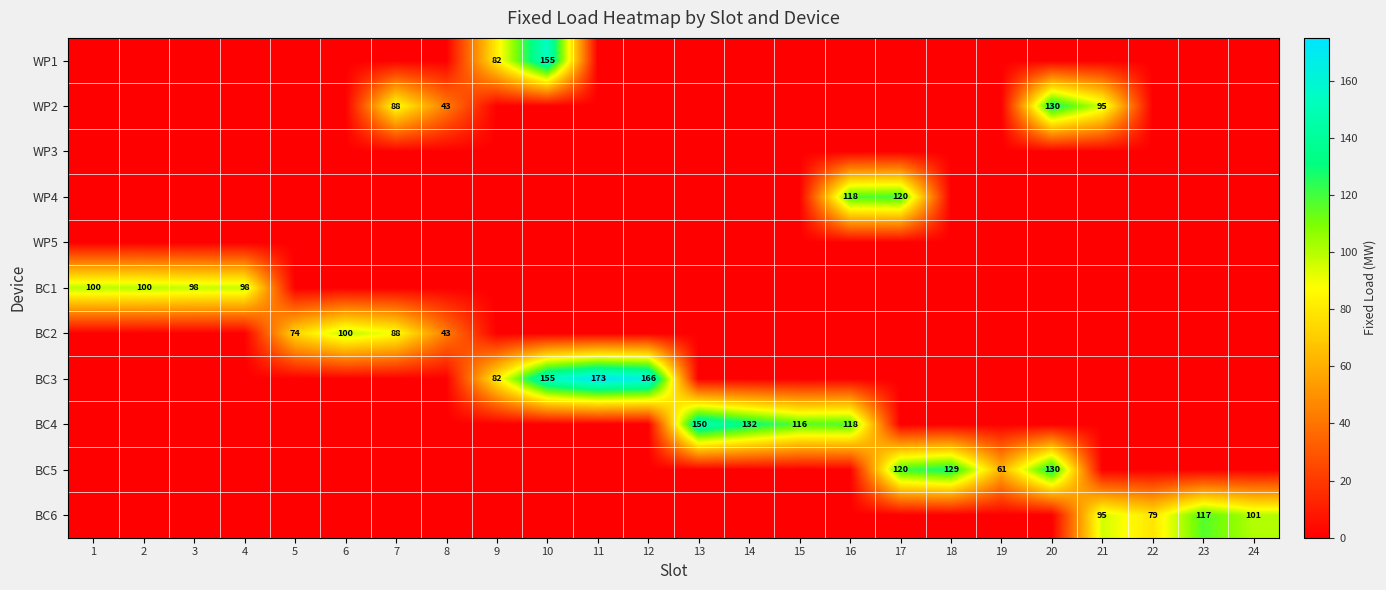

Is the value of BC2 at 12 greater than the value of BC6 at 2?

No